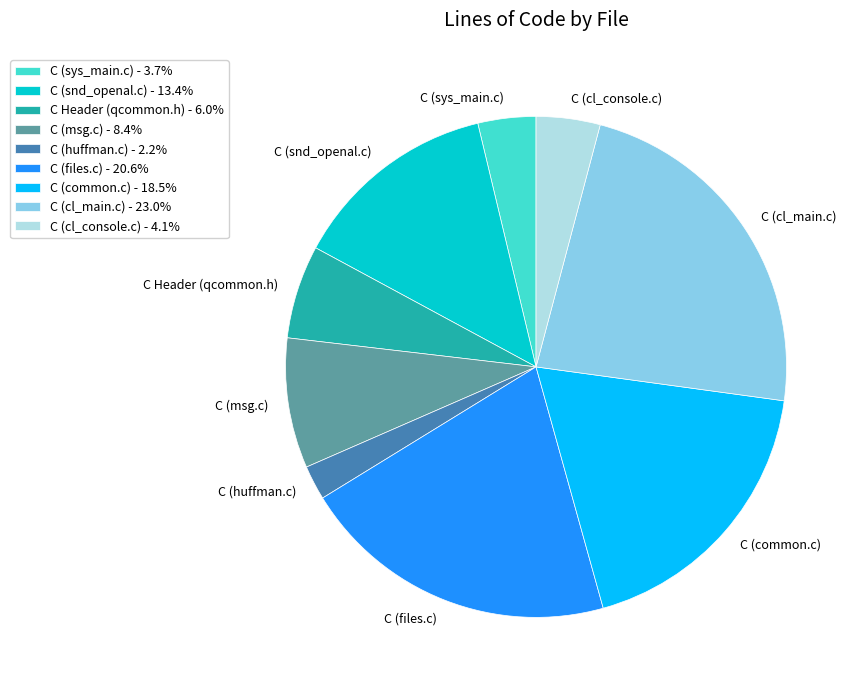

Is there a majority slice in this chart?

No